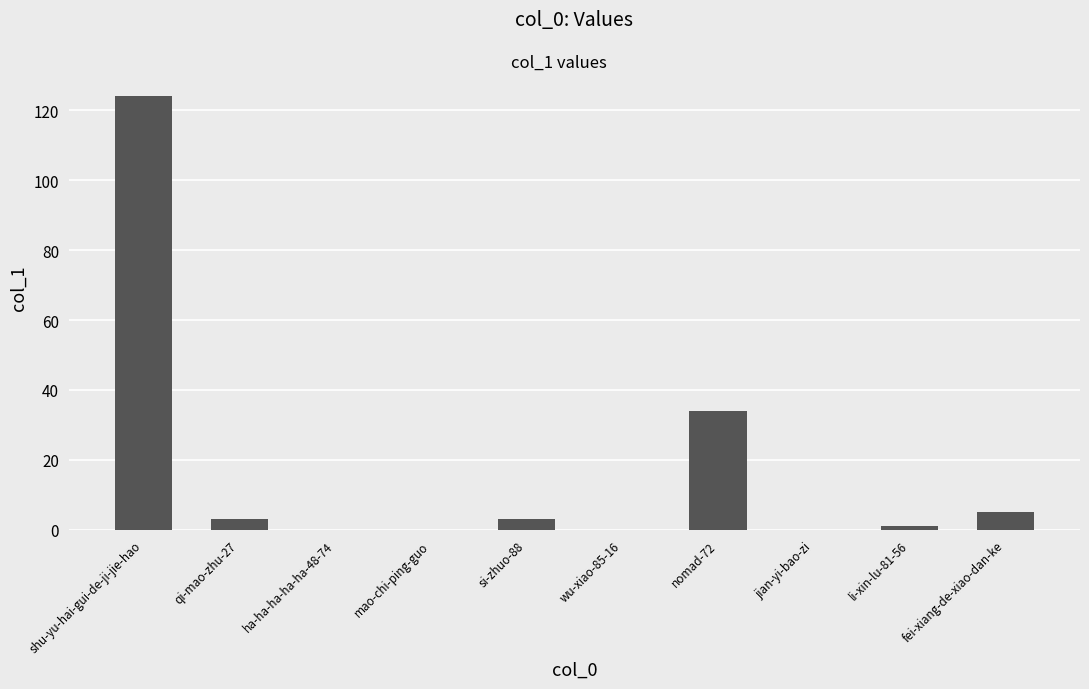

How many data points does each series have?

10